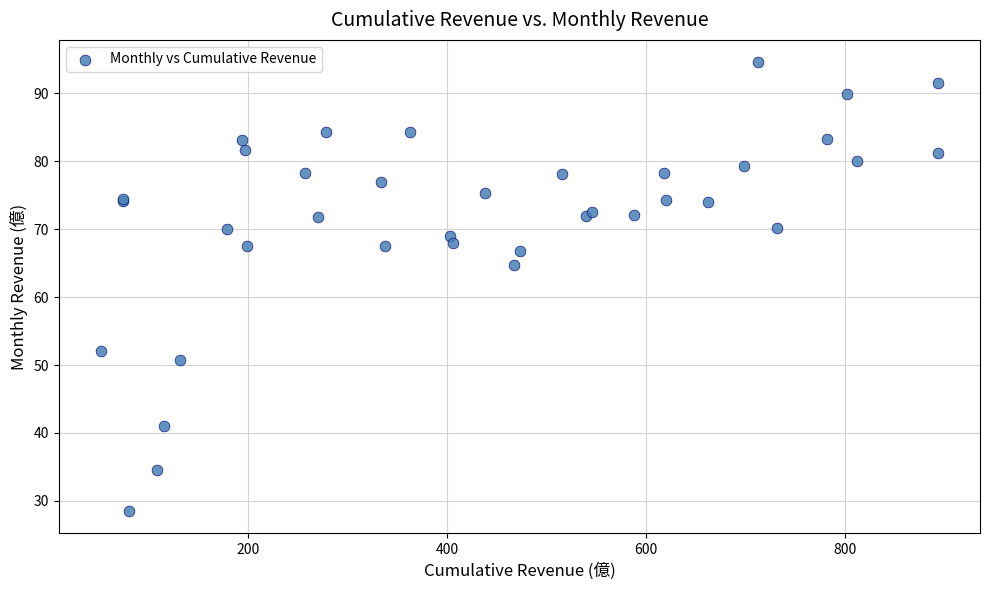

What Y value in the scatter plot is closest to 61?

64.8